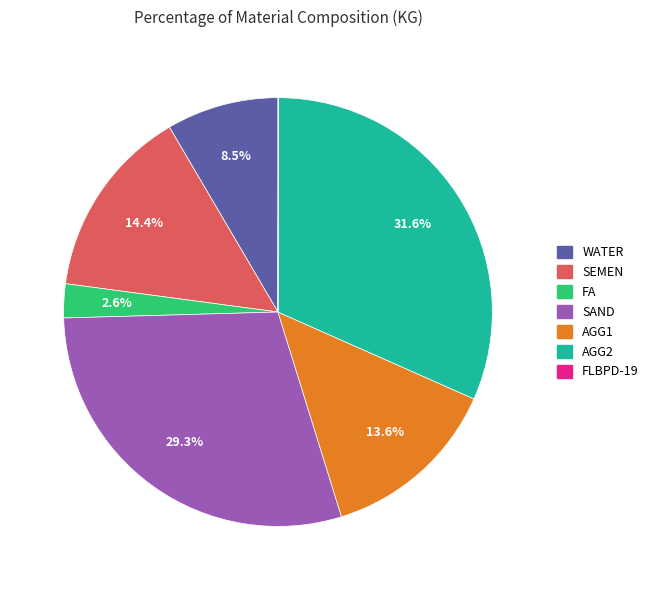

Which category has the biggest portion of the pie?

AGG2